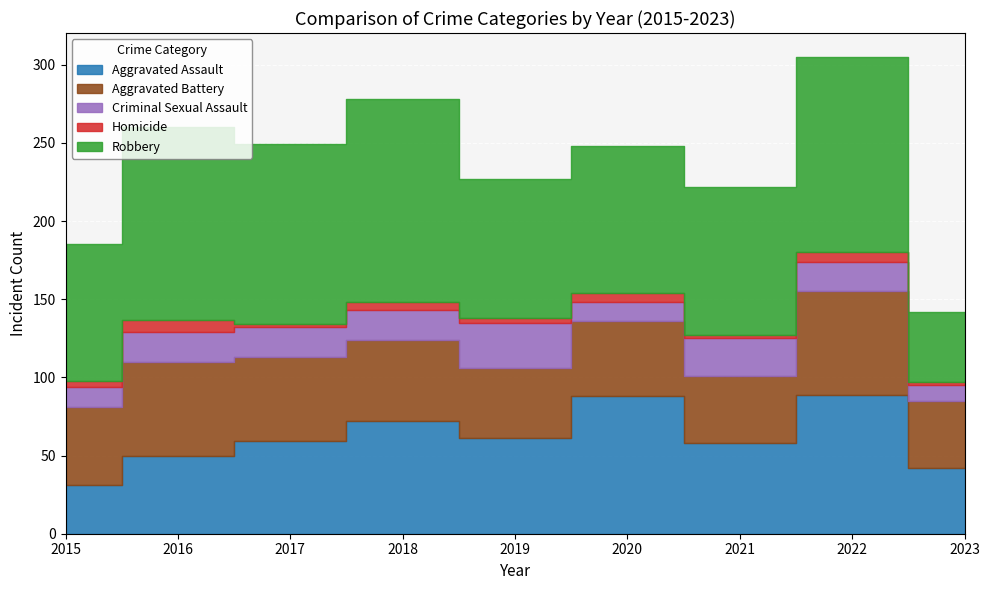

True or false: Homicide and Aggravated Assault cross at least once.

False